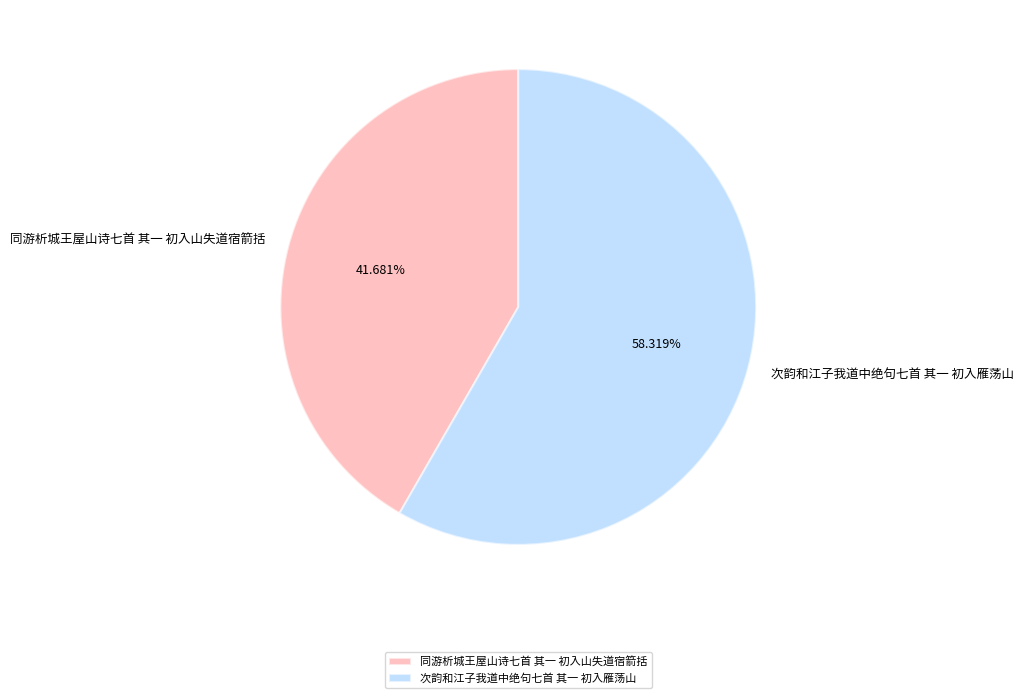

How many slices are in this pie chart?

2